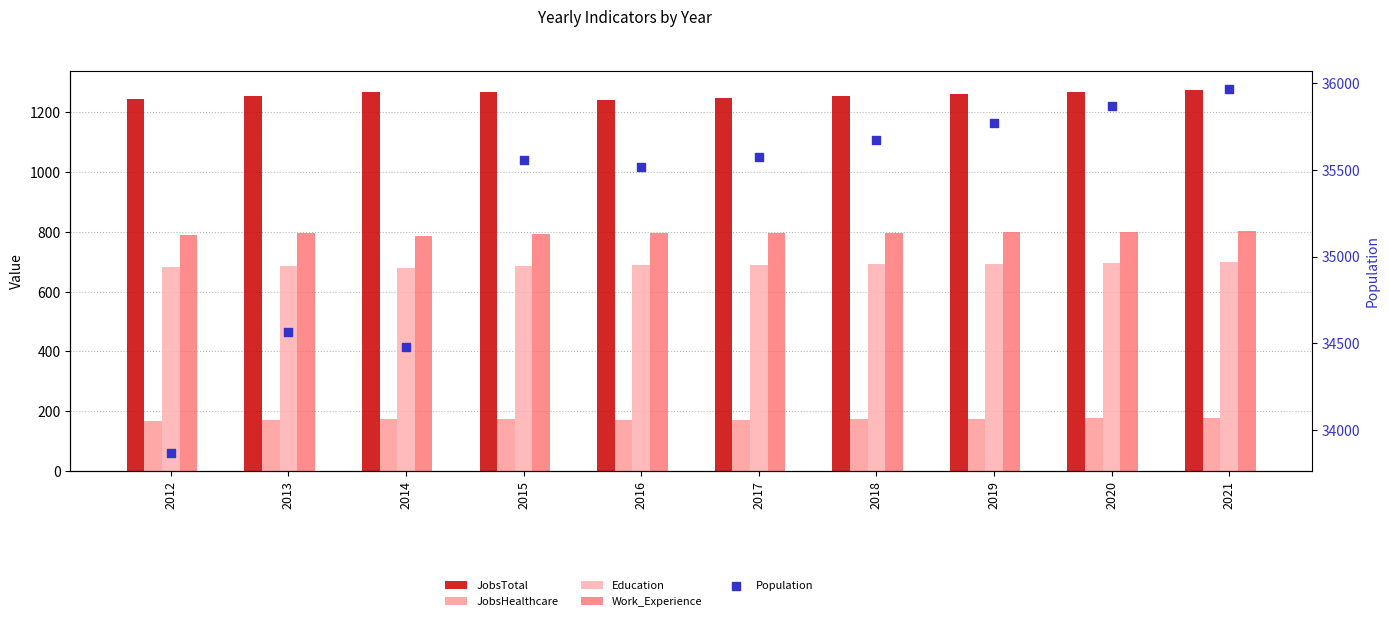

At how many categories does at least one series exceed 7992?

10